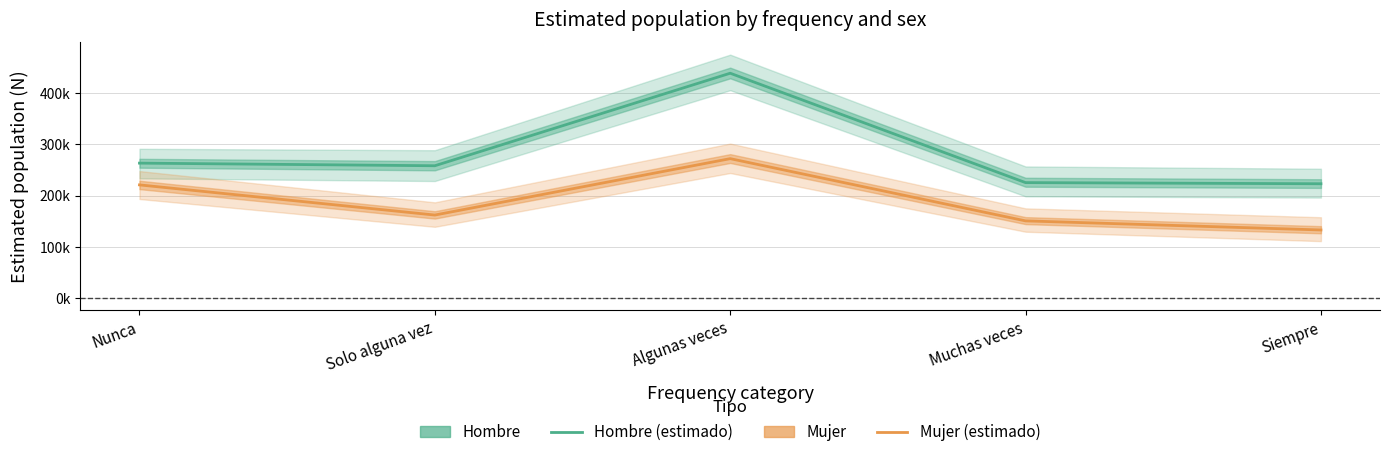

What is the difference between the Hombre (estimado) values at Algunas veces and Solo alguna vez?

180496